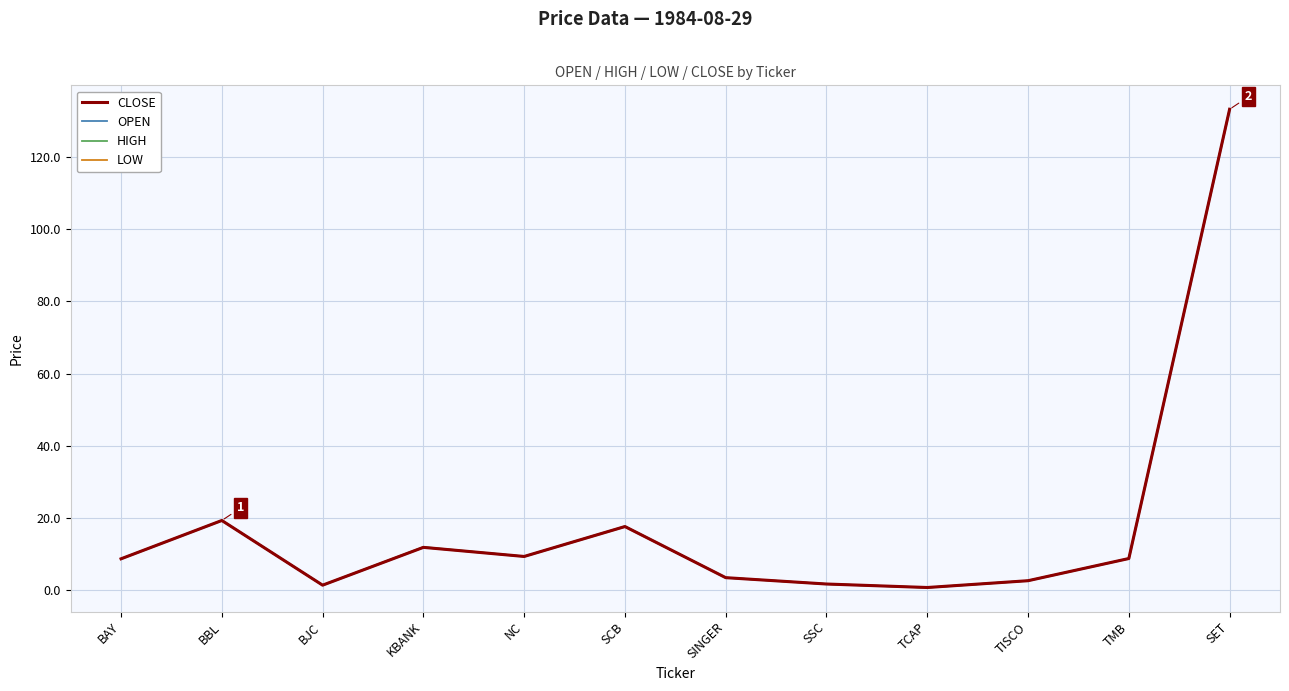

What is the minimum value shown in the chart?

0.7